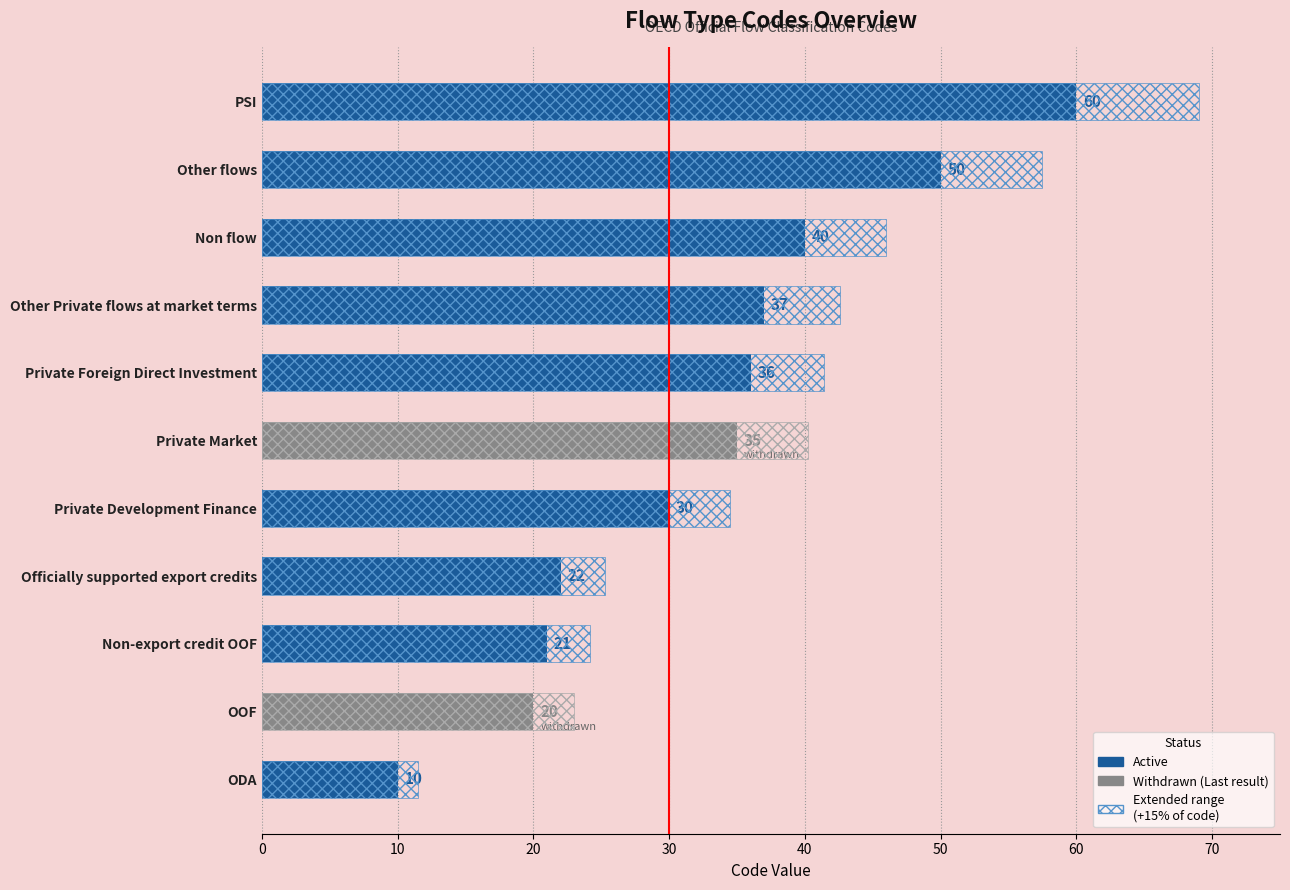

Which label corresponds to the largest value in the chart?

PSI